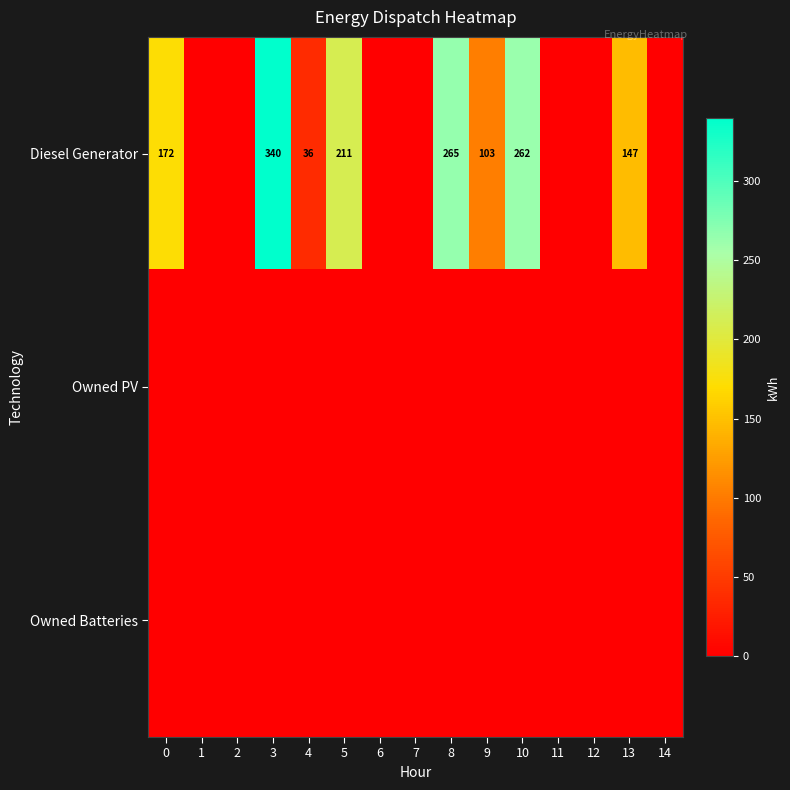

Which has a higher value, 5 or 9?

5